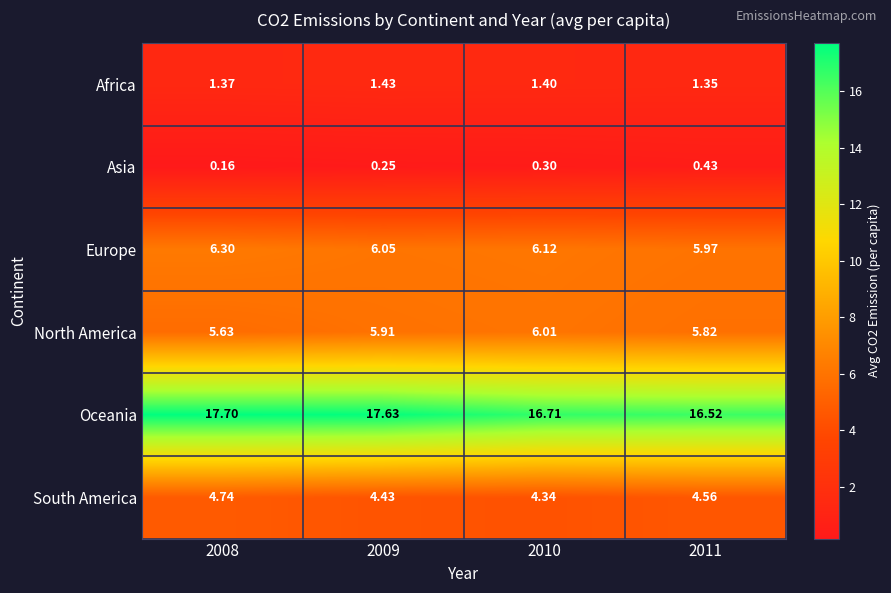

Rank the series by their maximum value, from highest to lowest.

Oceania, Europe, North America, South America, Africa, Asia